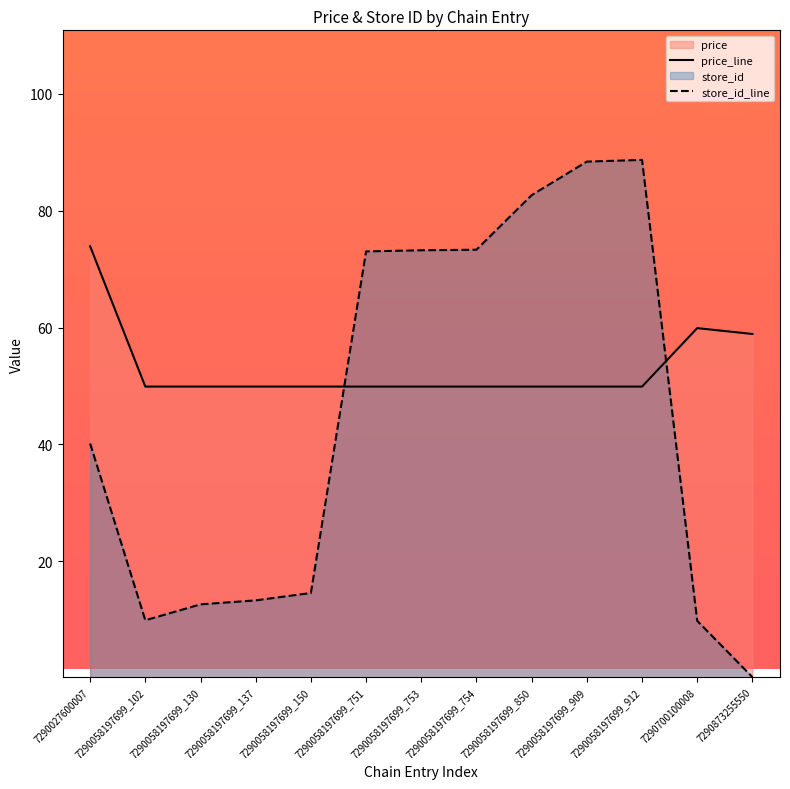

Rank the series by their maximum value, from highest to lowest.

store_id_line, price_line